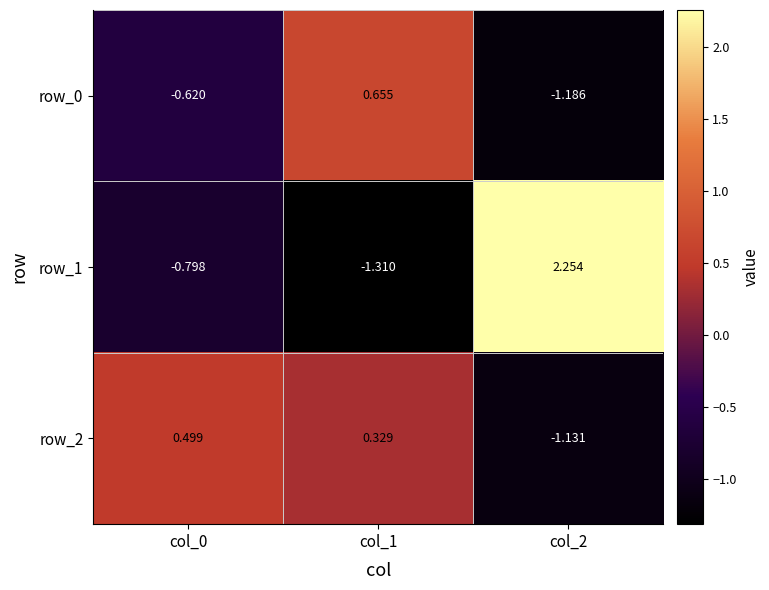

Is the value of row_2 at col_1 greater than the value of row_0 at col_0?

Yes